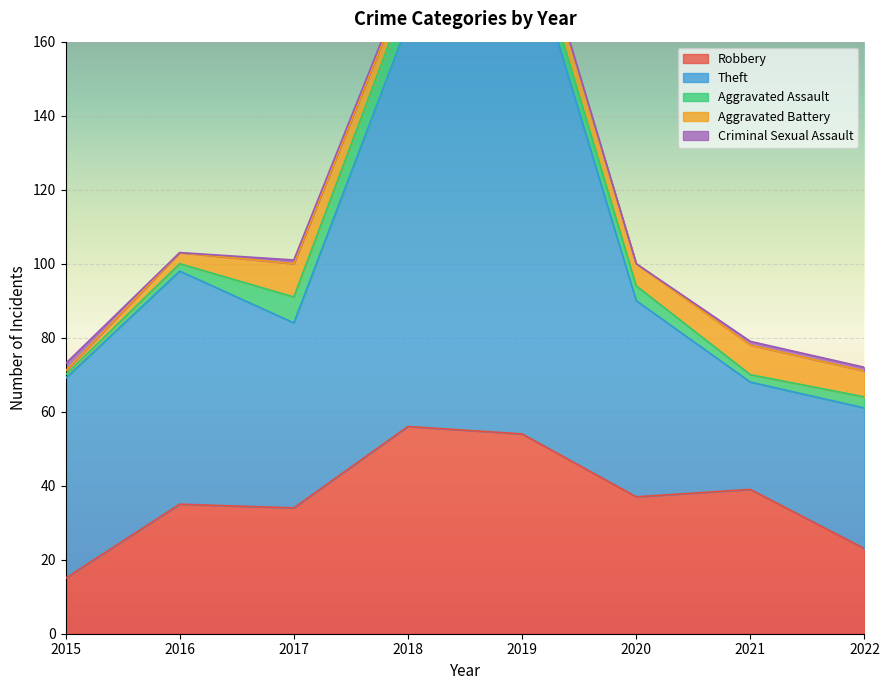

What is the difference between the highest and lowest values at 2018?

108